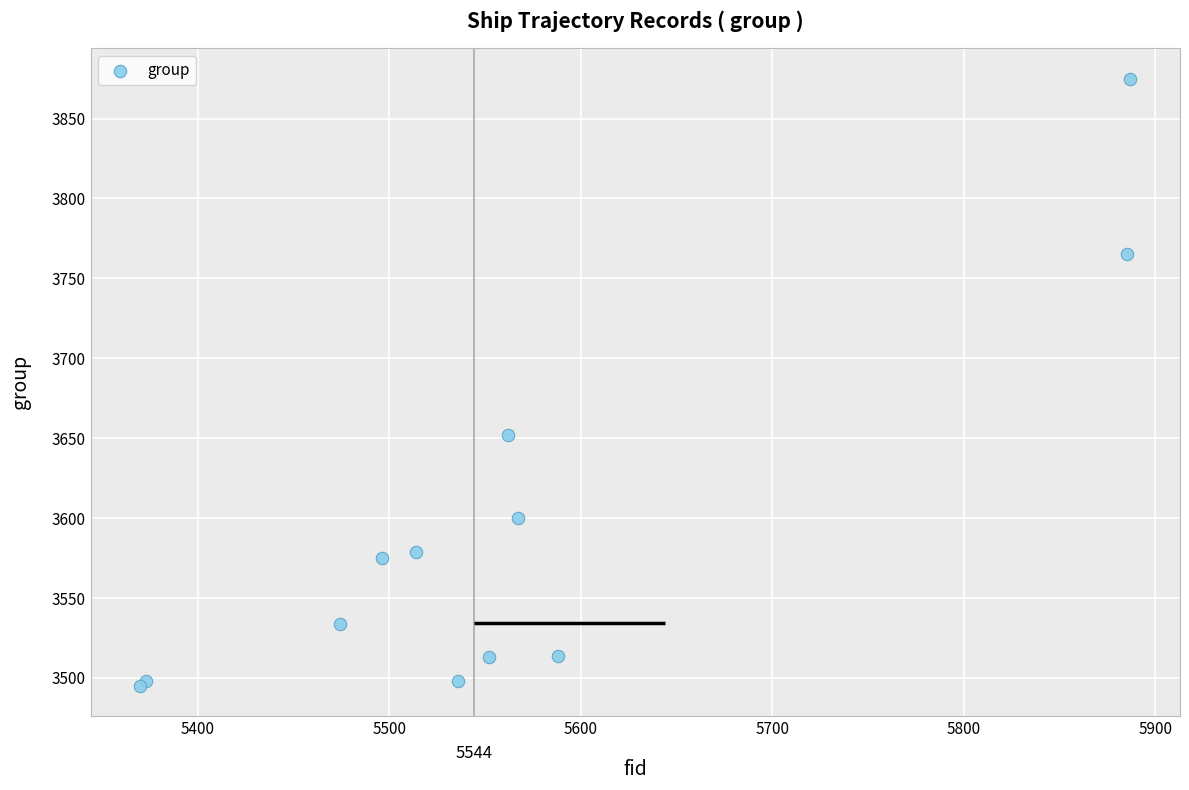

What Y value in the scatter plot is closest to 3685?

3652